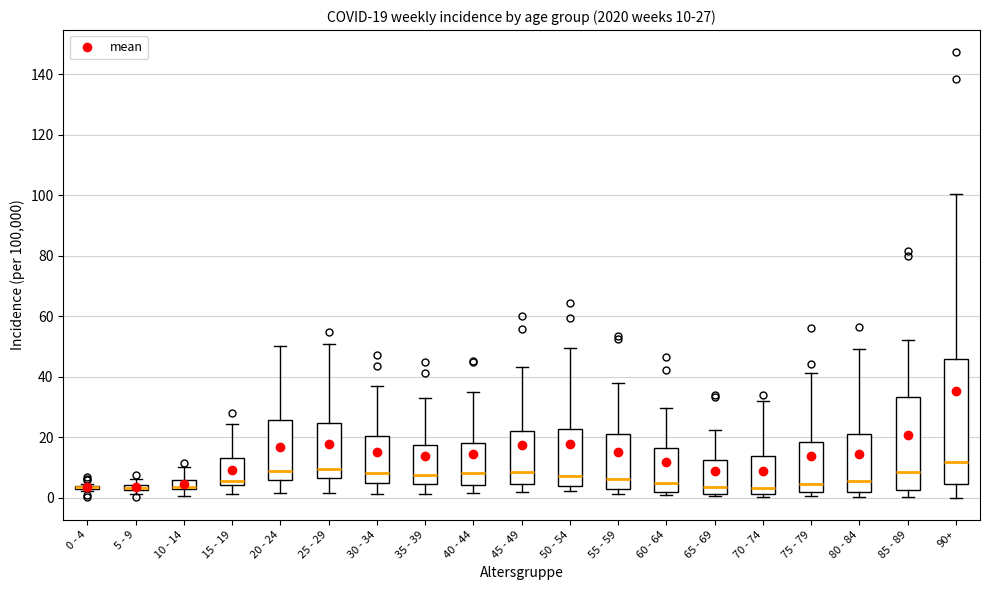

Comparing the boxes themselves (not the whiskers), which one is the tallest?

90+